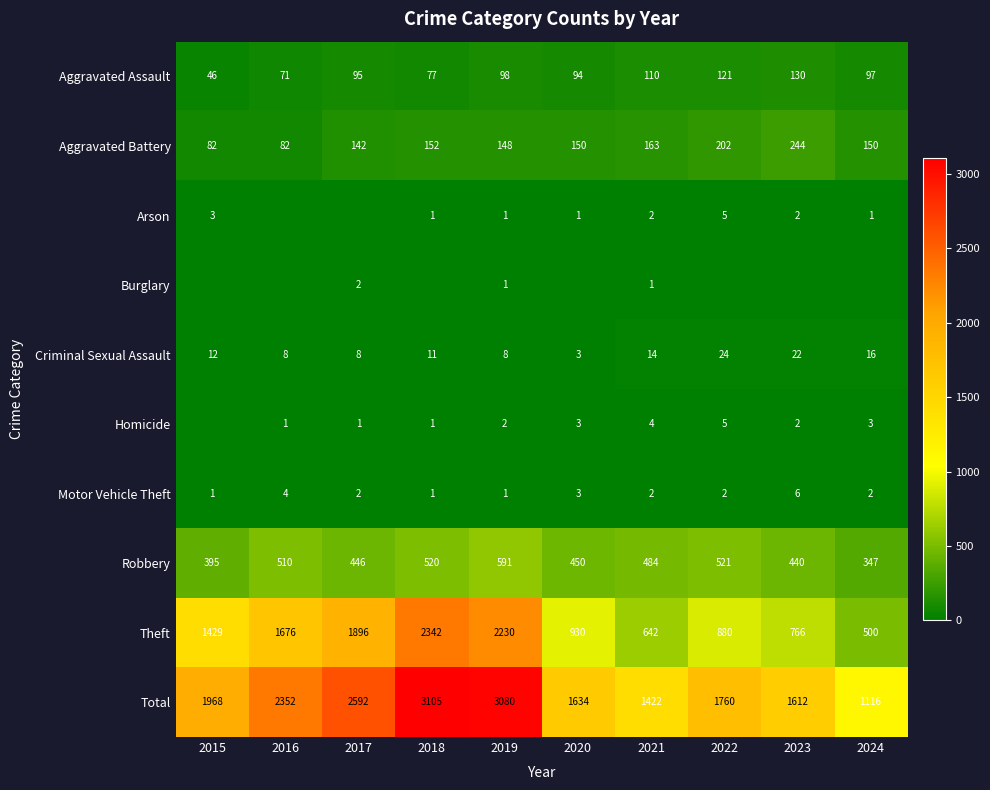

What is the difference between the highest and lowest values at 2017?

2592